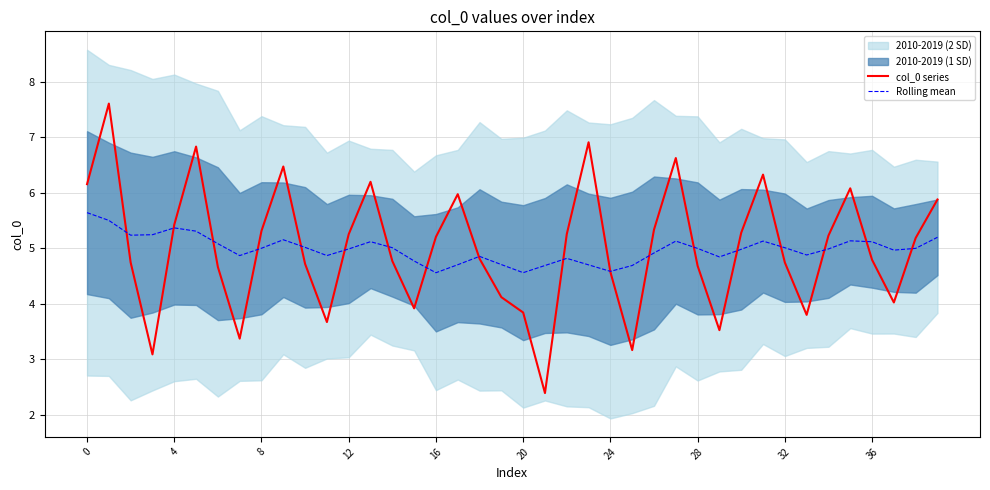

Rank the series by their maximum value, from lowest to highest.

Rolling mean, col_0 series